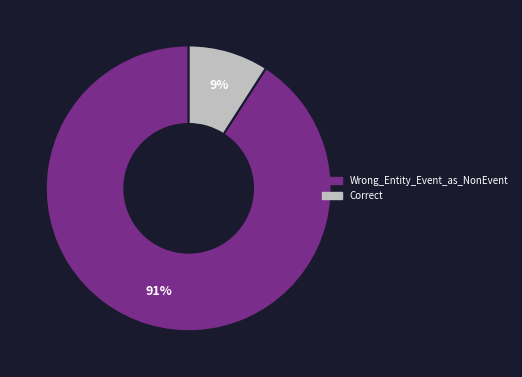

Does any single category account for the majority?

Yes